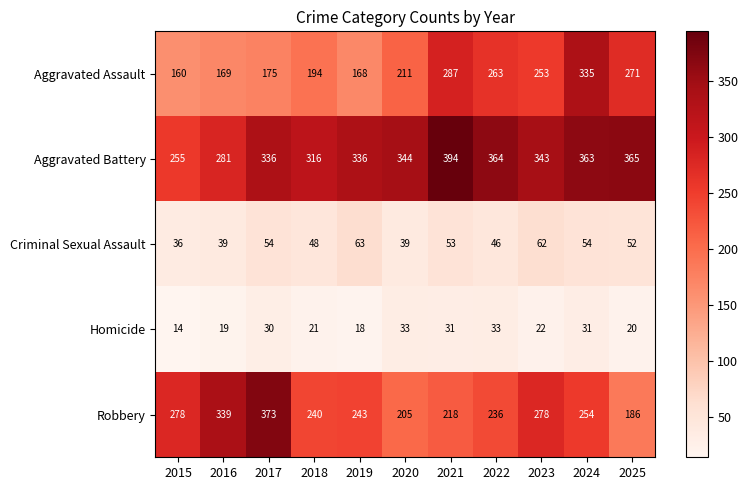

How many distinct data groups are displayed?

5